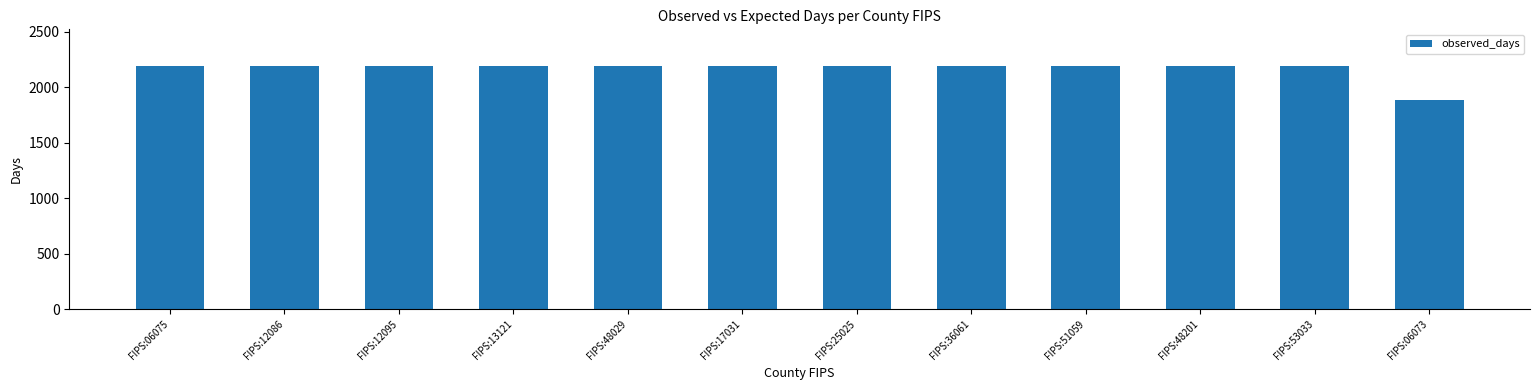

What is the ratio of the value at FIPS:48201 to the value at FIPS:48029?

1.0